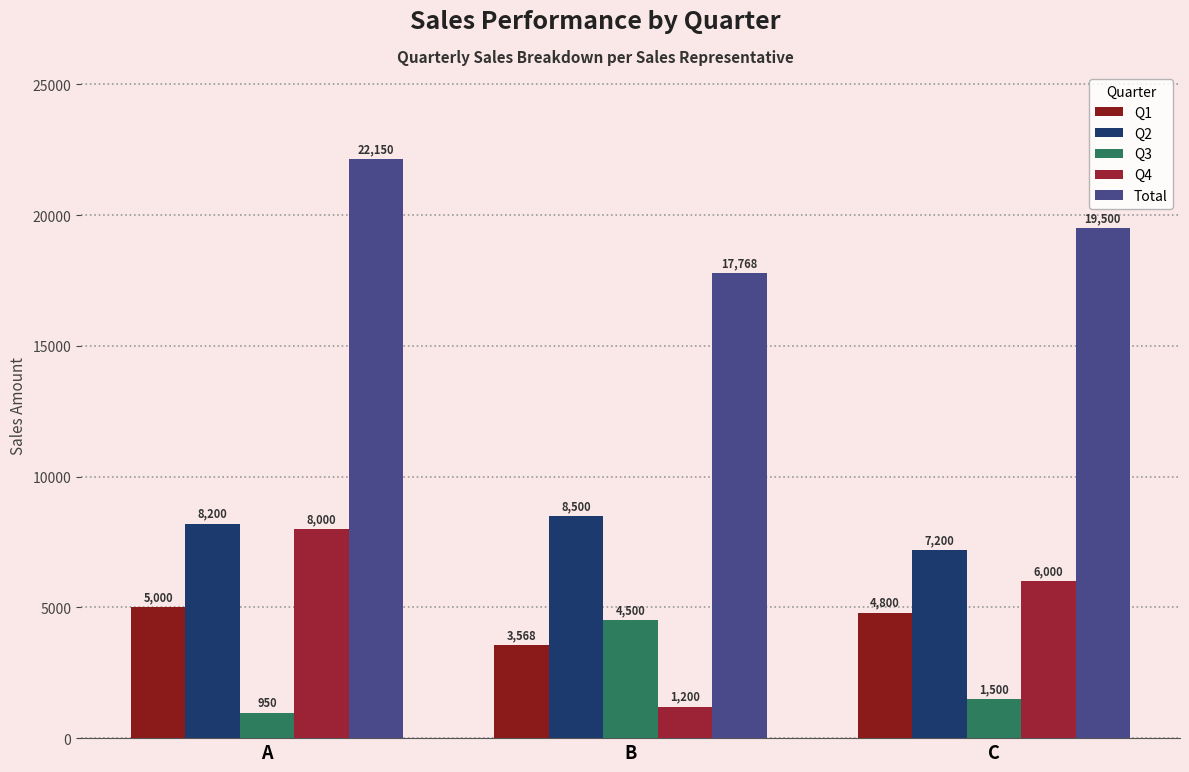

What are all the series names shown in the legend?

Q1, Q2, Q3, Q4, Total